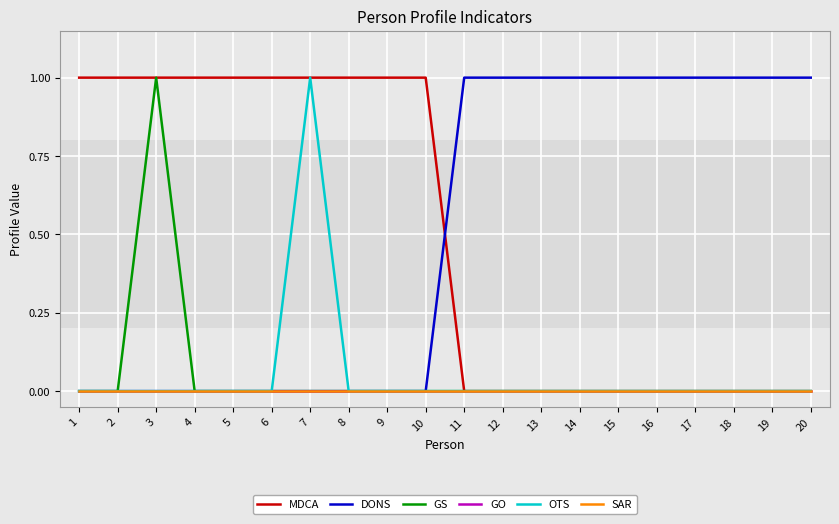

What is the difference between the highest and lowest values at 10?

1